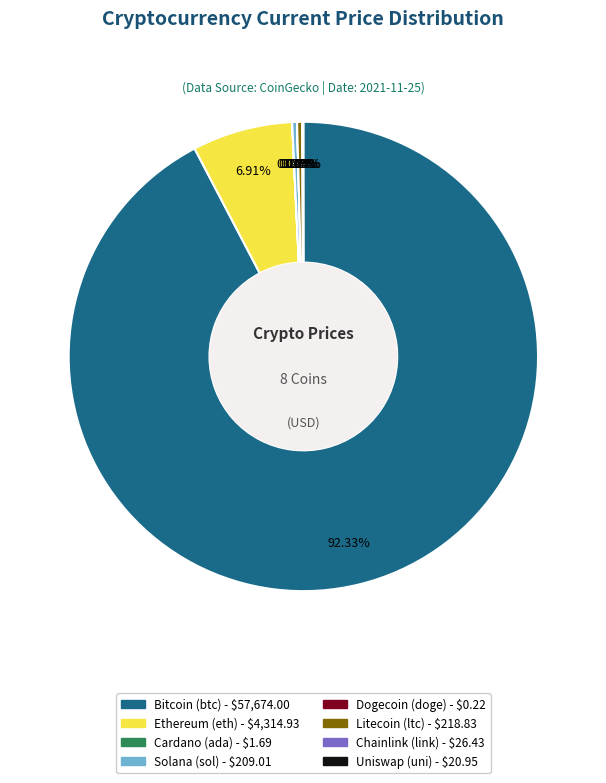

Is there a majority slice in this chart?

Yes